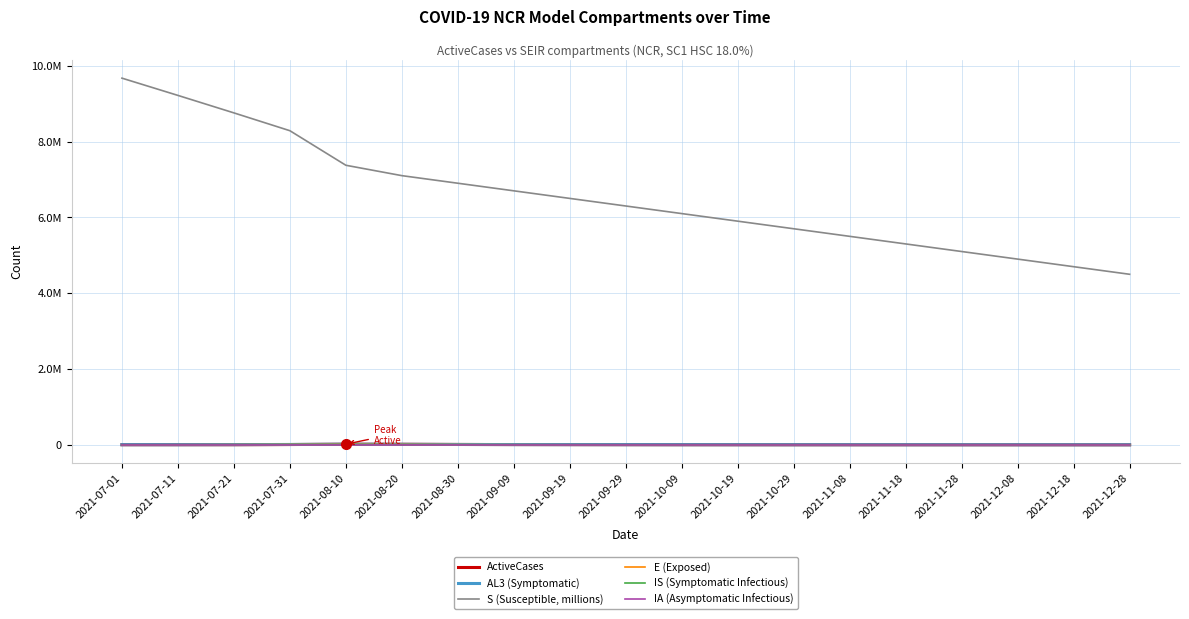

True or false: AL3 (Symptomatic) has more than 1 interior local peaks.

False